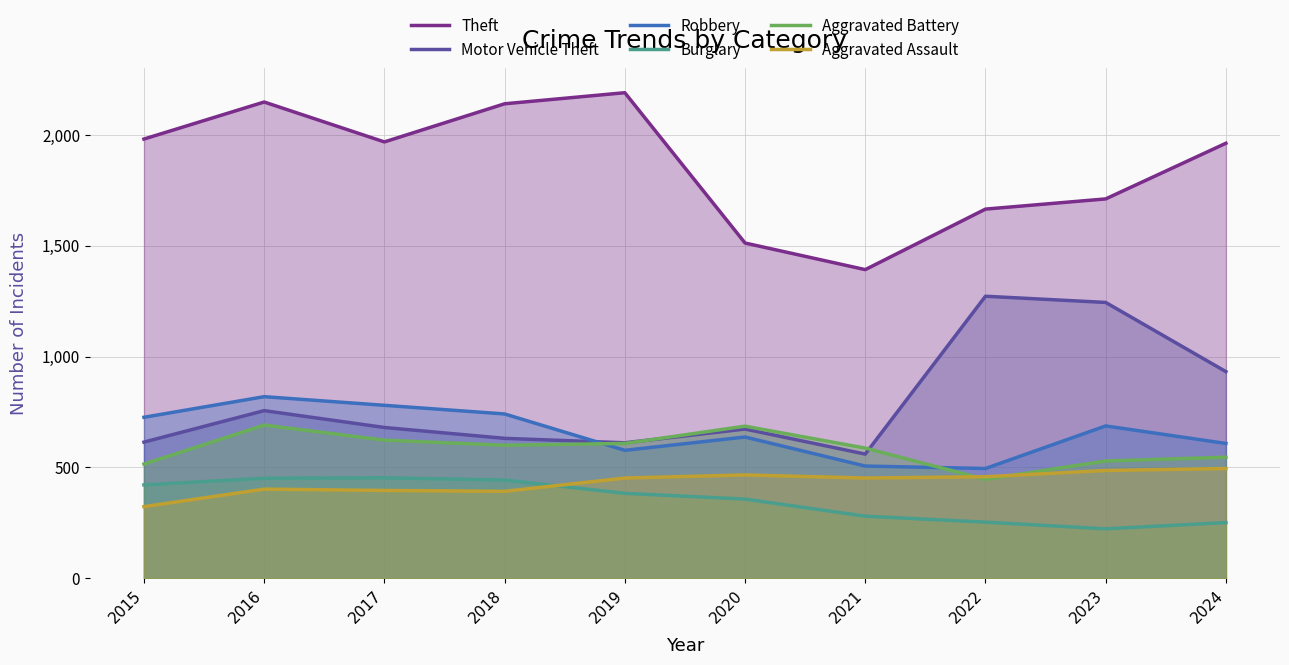

What is the value of the Motor Vehicle Theft point at the 8th from the left?

1272